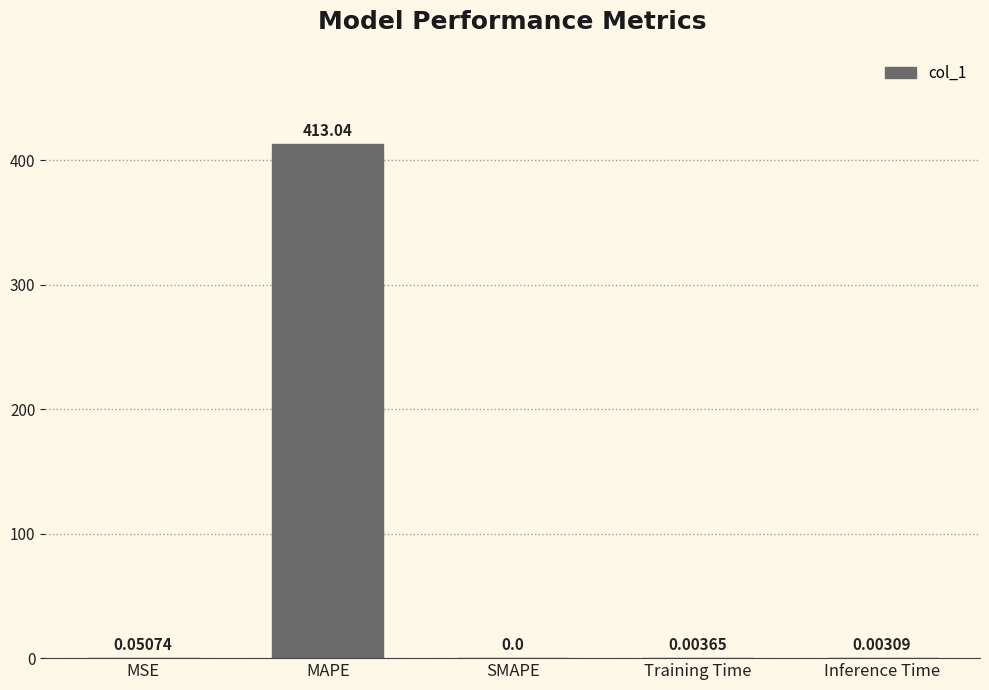

What is the sum of the values at MAPE and MSE?

413.1